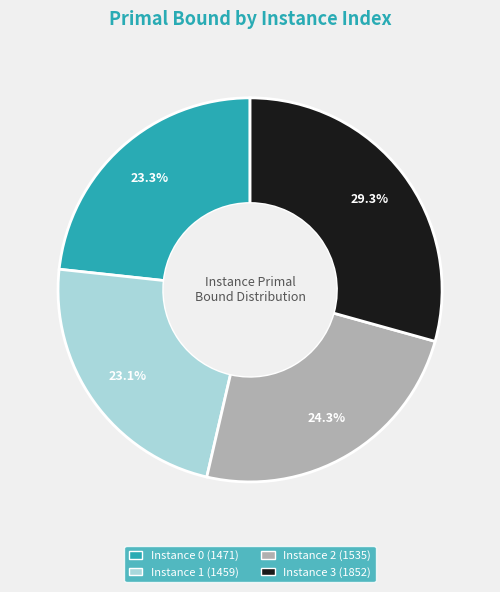

Is there a majority slice in this chart?

No